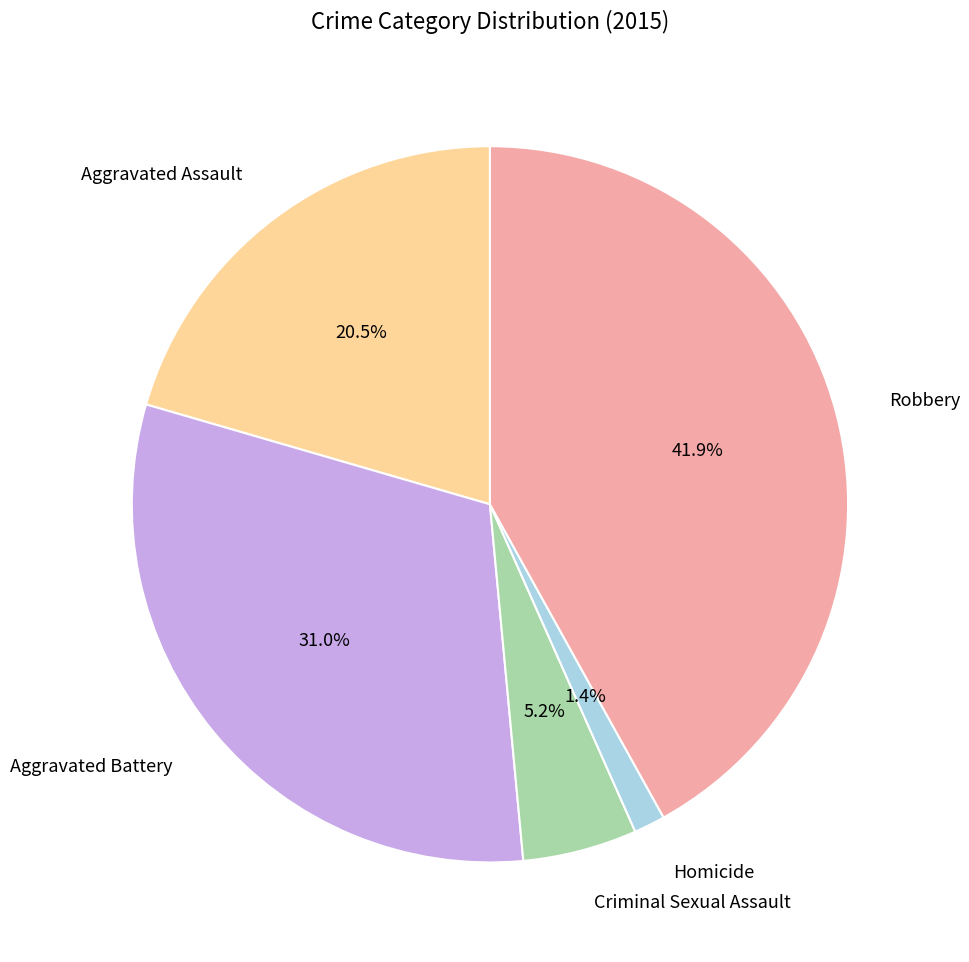

How many slices are in this pie chart?

5